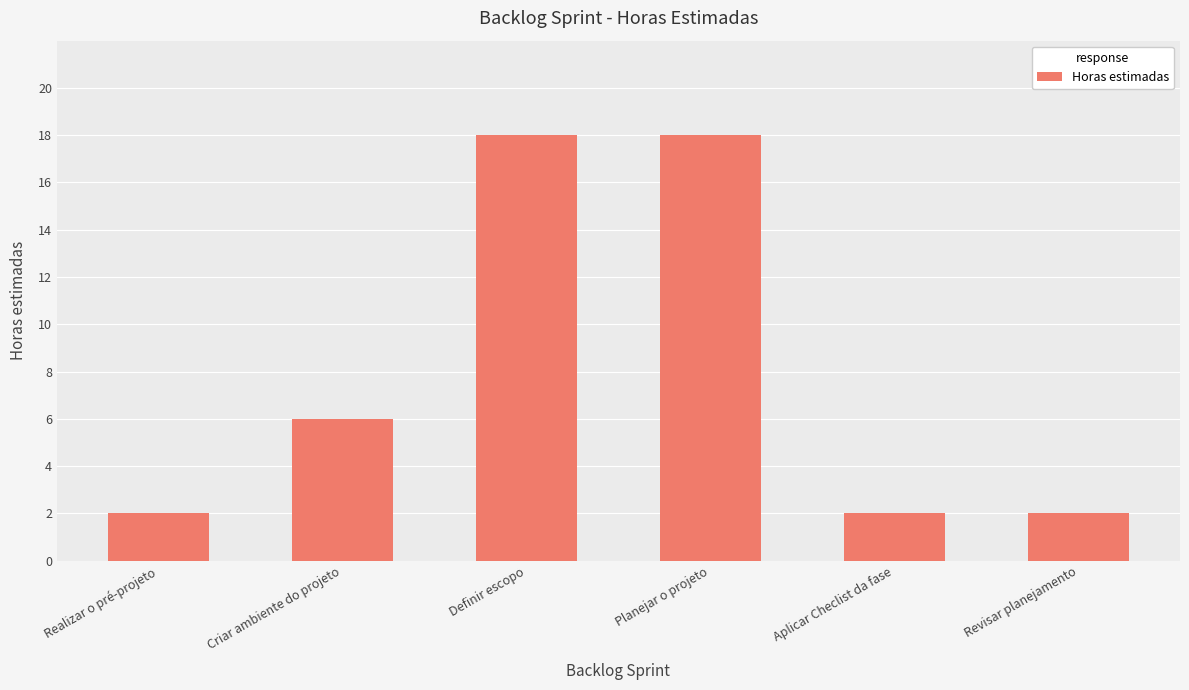

Reading left to right, transcribe all the data shown in this chart.

Realizar o pré-projeto=2	Criar ambiente do projeto=6	Definir escopo=18	Planejar o projeto=18	Aplicar Checlist da fase=2	Revisar planejamento=2